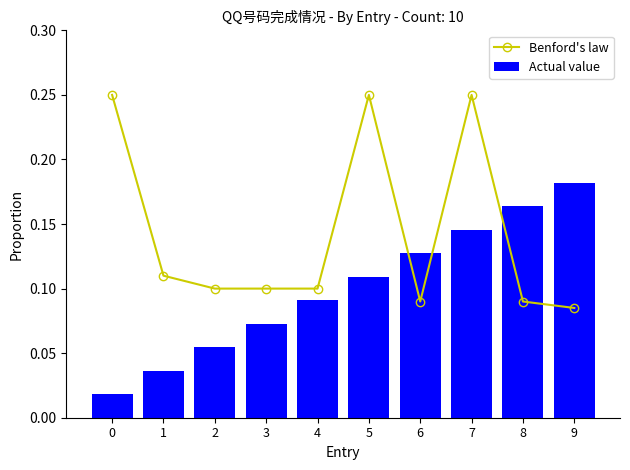

Between 3 and 7, which series saw the biggest shift?

Benford's law